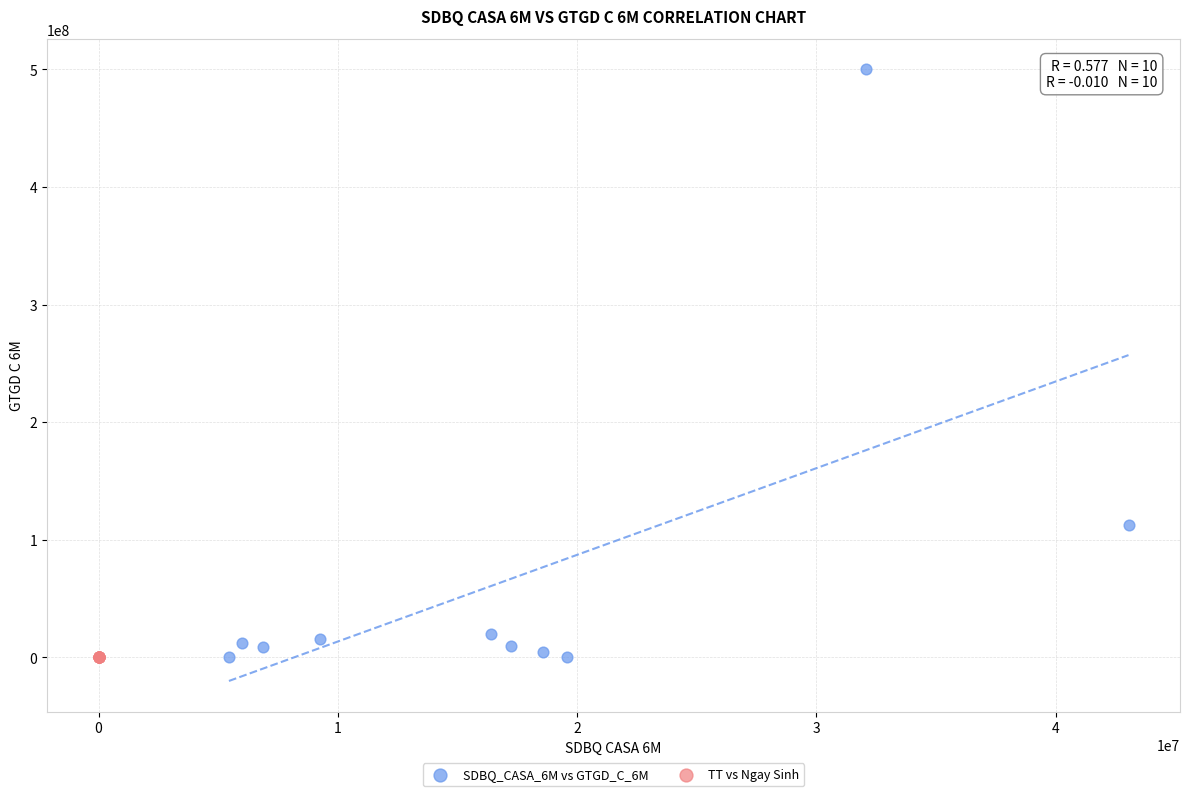

What are all the series names shown in the legend?

SDBQ_CASA_6M vs GTGD_C_6M, TT vs Ngay Sinh